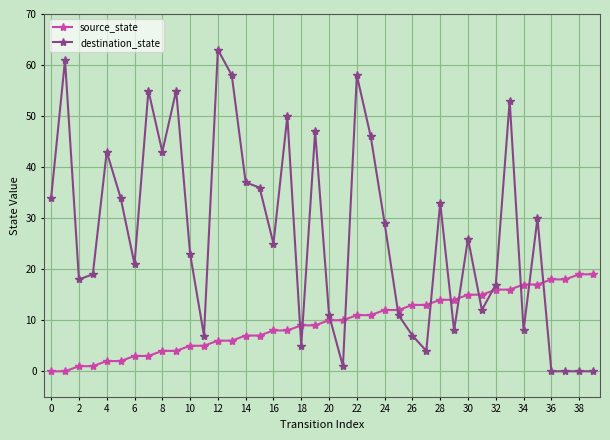

After their last crossing, which series has the higher values: source_state or destination_state?

source_state